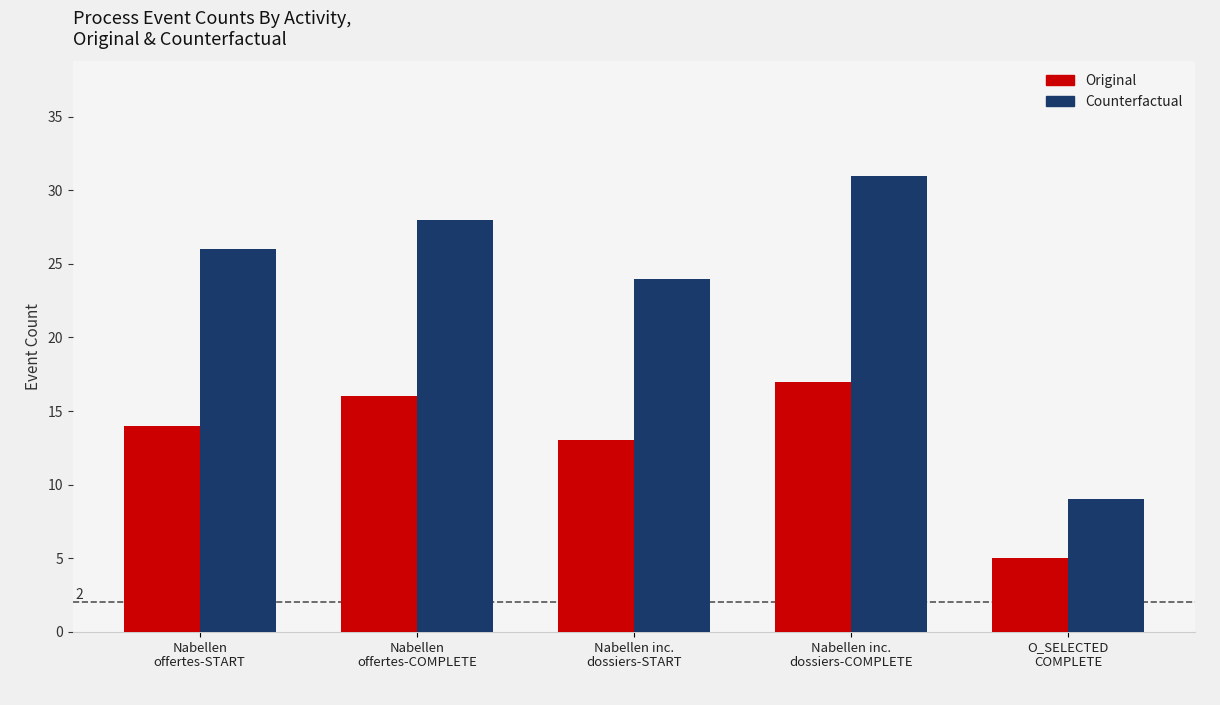

List the series in order of their overall mean, lowest first.

Original, Counterfactual